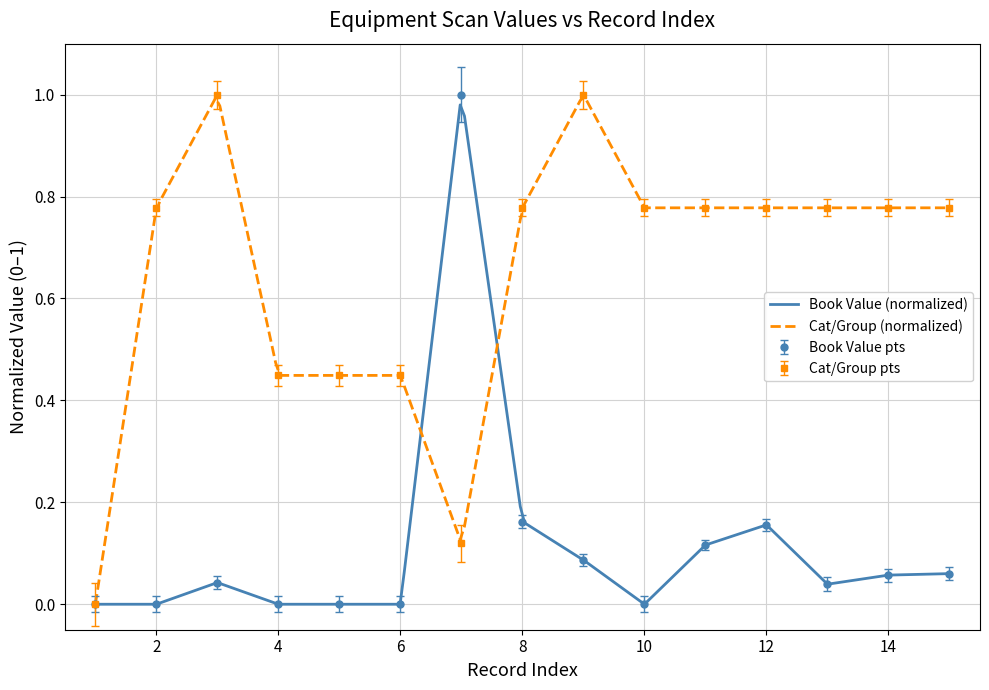

Which category has the lowest value in the Book Value series?

1